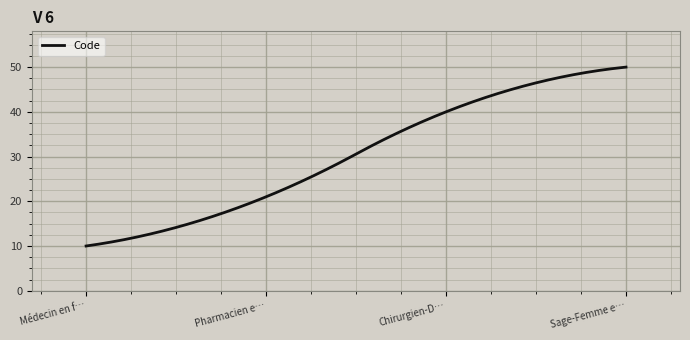

What is the difference between the maximum and minimum values?

40.0